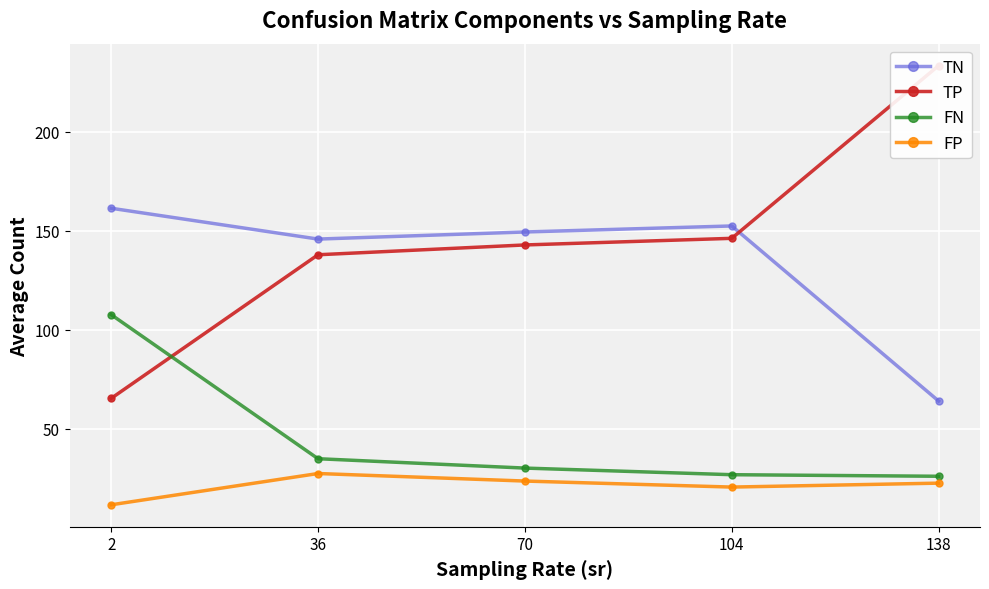

How many interior local peaks does the TN series have?

1